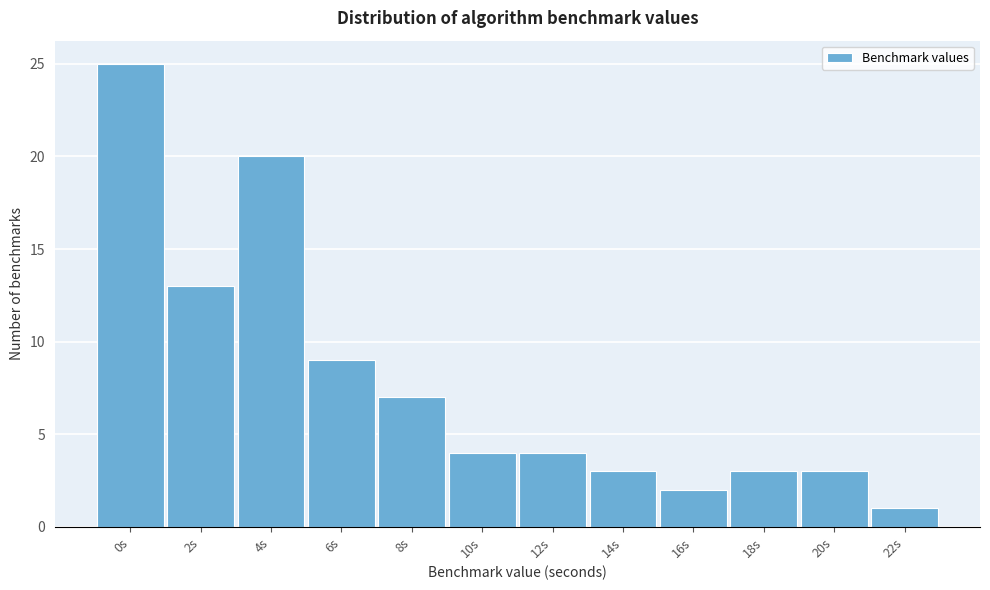

Reading left to right, what are all the values shown in this chart?

25	13	20	9	7	4	4	3	2	3	3	1